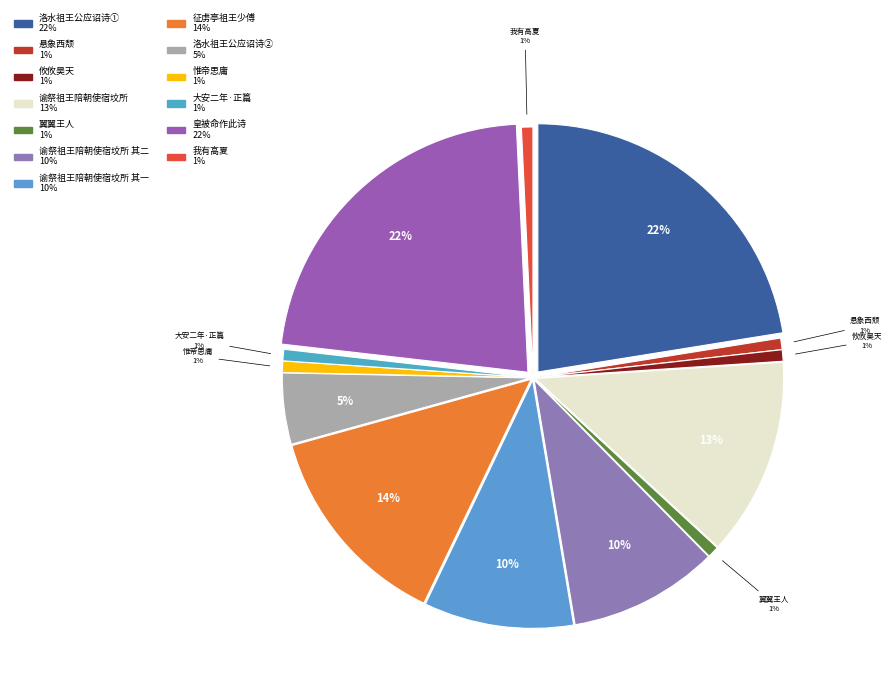

To the nearest percent, what is the average slice percentage?

8%